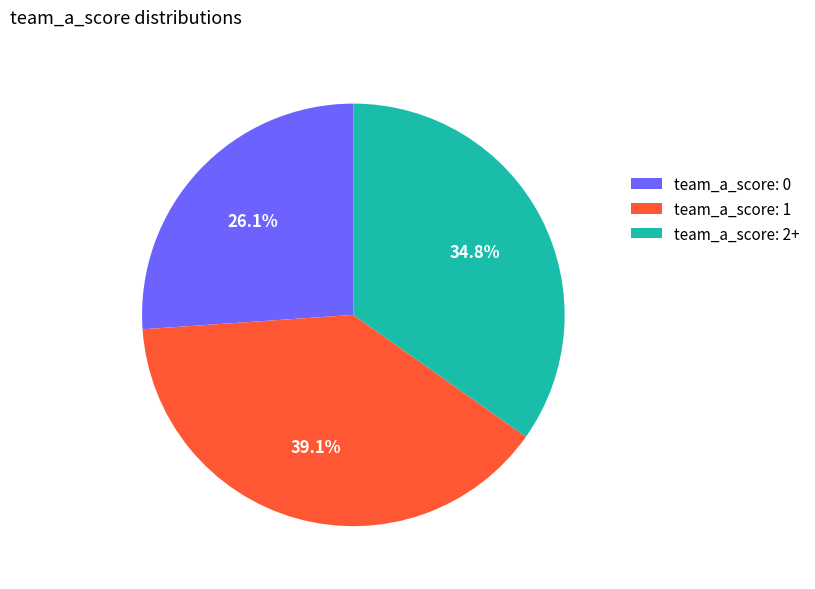

Is the sum of team_a_score: 2+ and team_a_score: 1 greater than half?

Yes